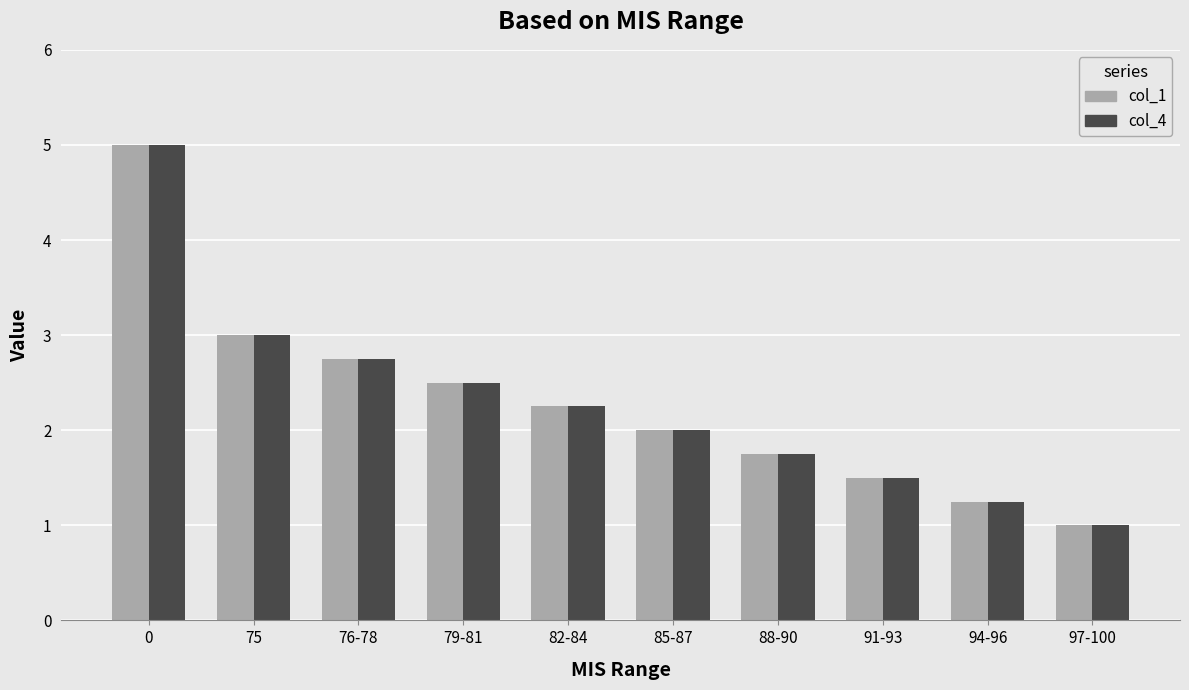

Is the value of col_4 at 76-78 greater than the value of col_1 at 75?

No